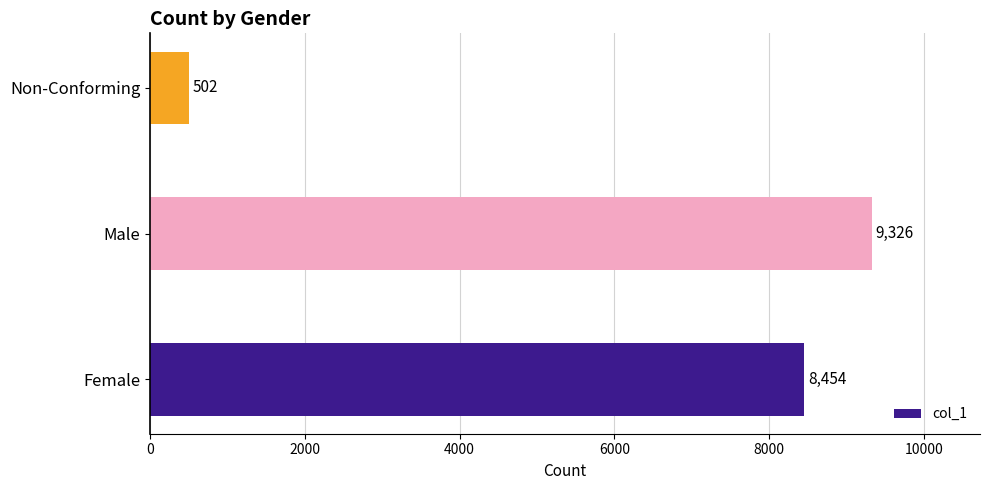

Reading bottom to top, extract all data points from this chart.

Female=8454	Male=9326	Non-Conforming=502